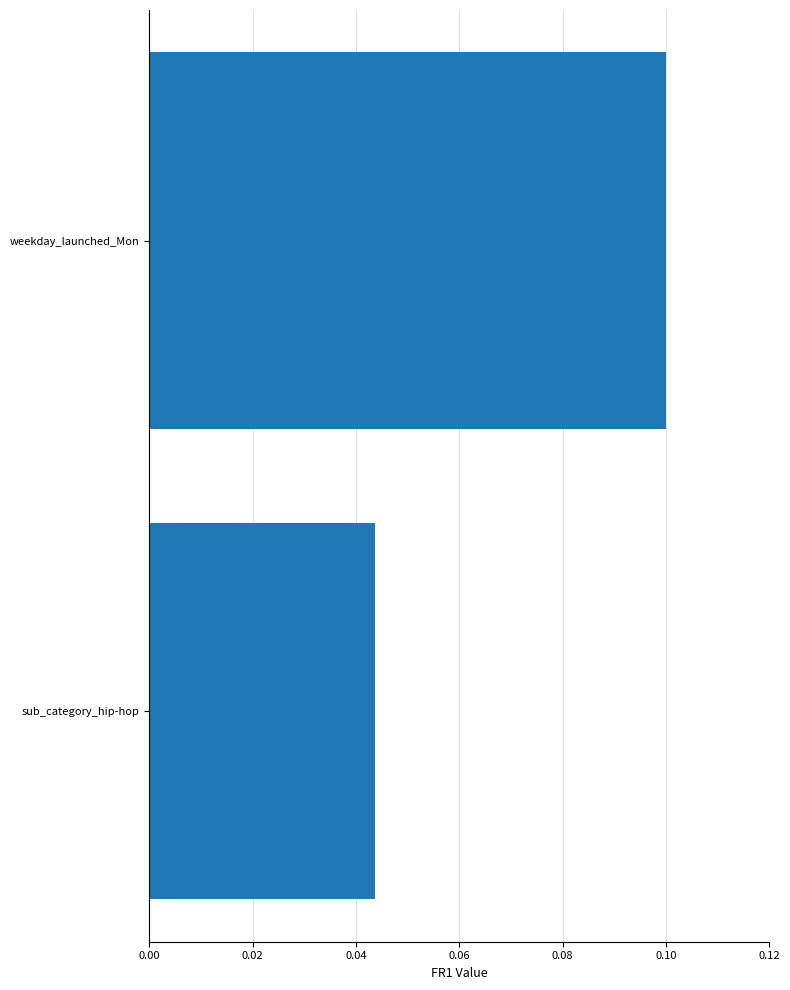

Is it true that the value at weekday_launched_Mon is 0.2?

False